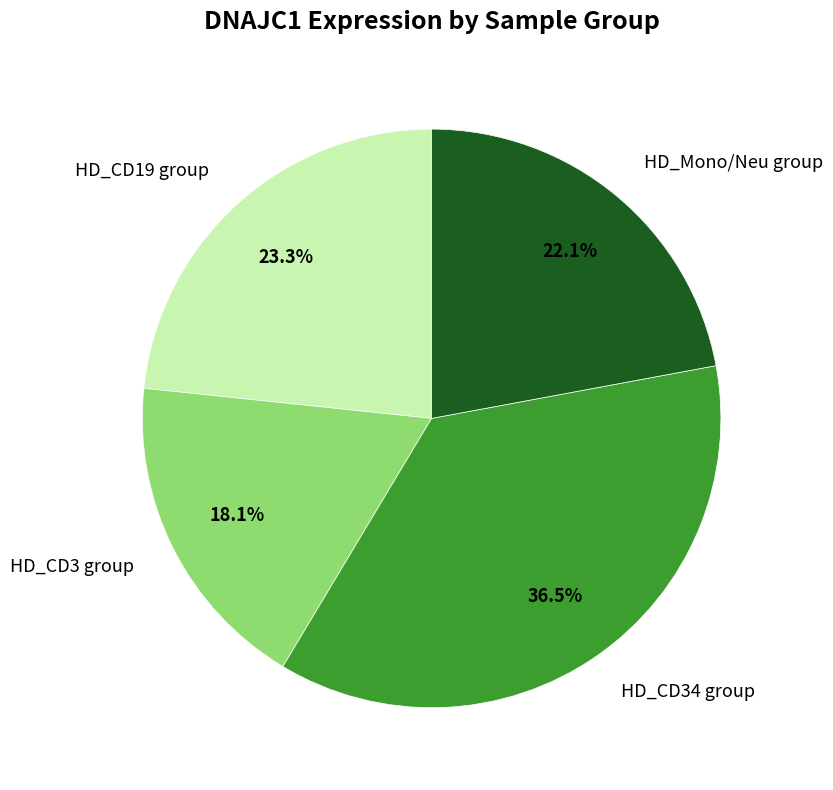

Between HD_CD3 group and HD_CD34 group, which is larger?

HD_CD34 group